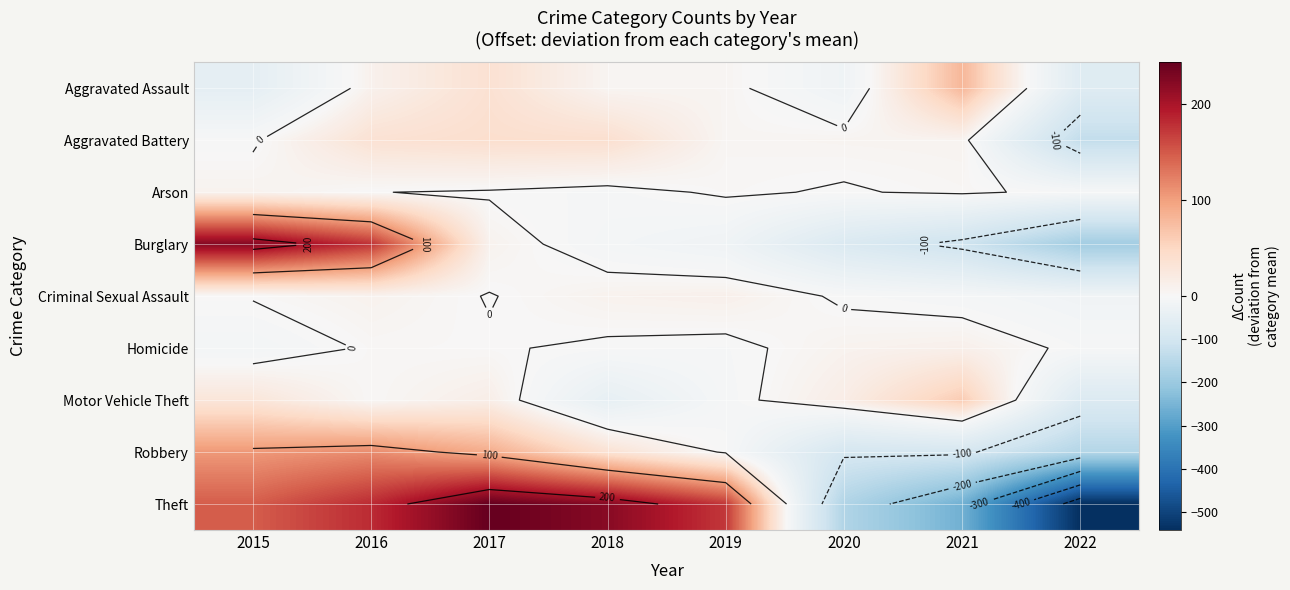

Which series has the largest range (max minus min)?

Theft